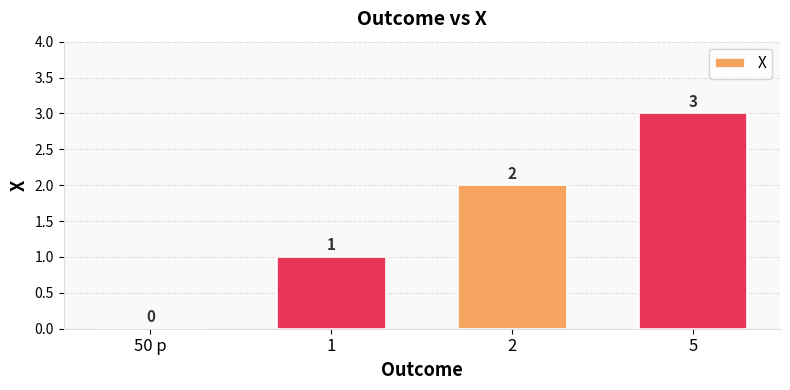

Are the bars horizontal?

No